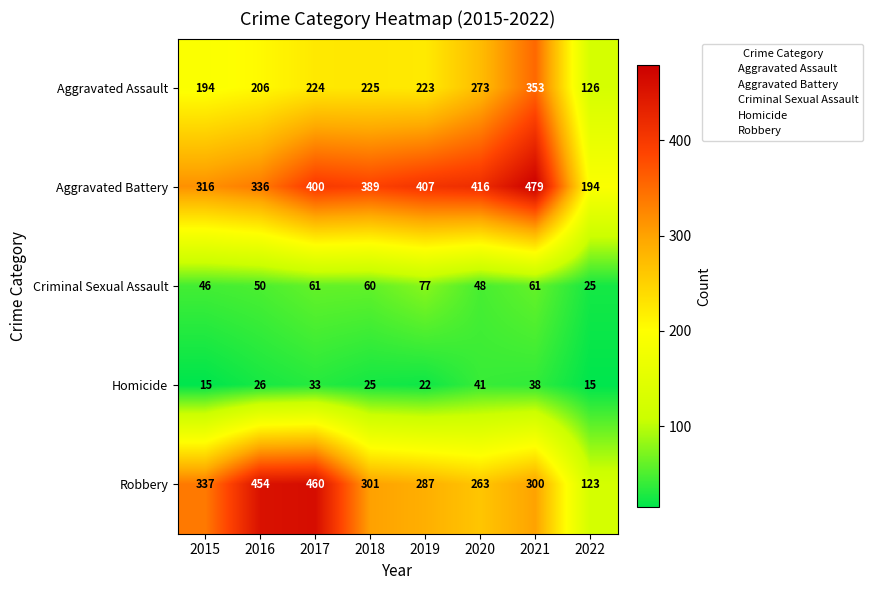

At which label does Criminal Sexual Assault first exceed 60?

2017